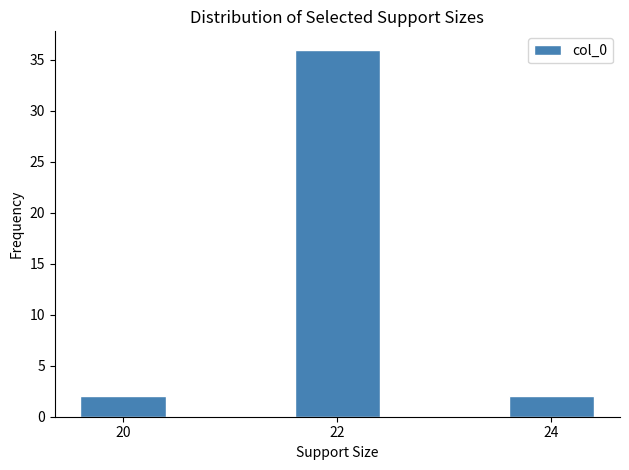

Reading right to left, extract all data points from this chart.

24=2	22=36	20=2